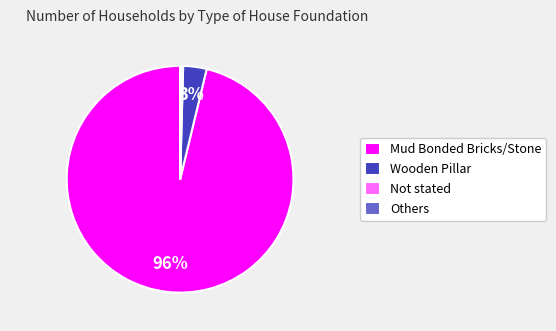

What is the largest slice in the pie chart?

Mud Bonded Bricks/Stone